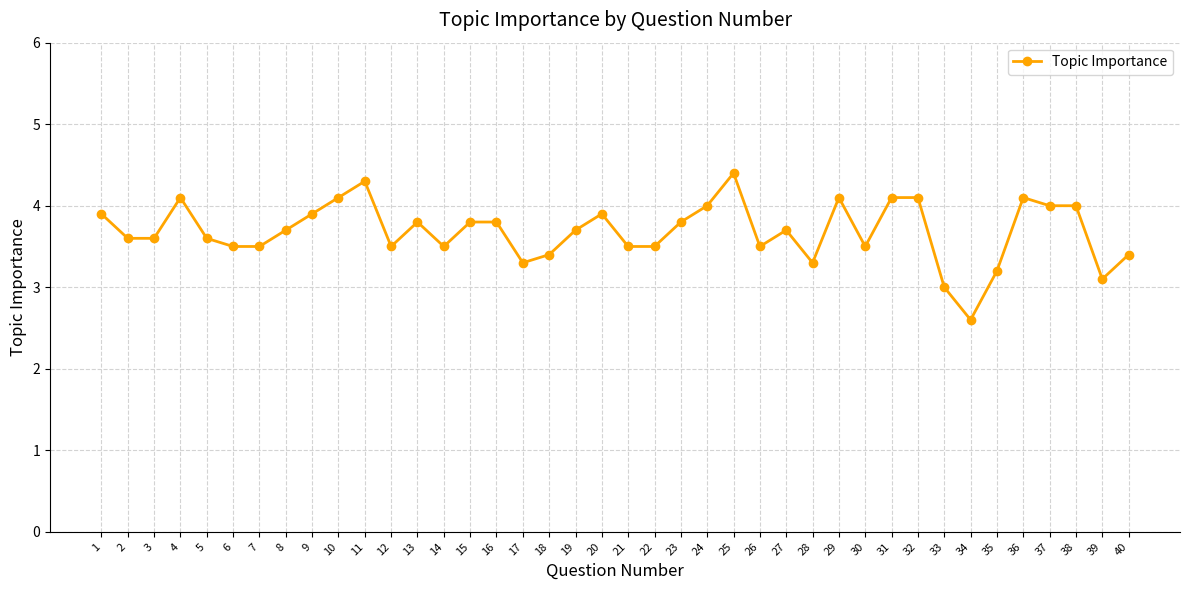

What is the difference between the values at 4 and 40?

0.7